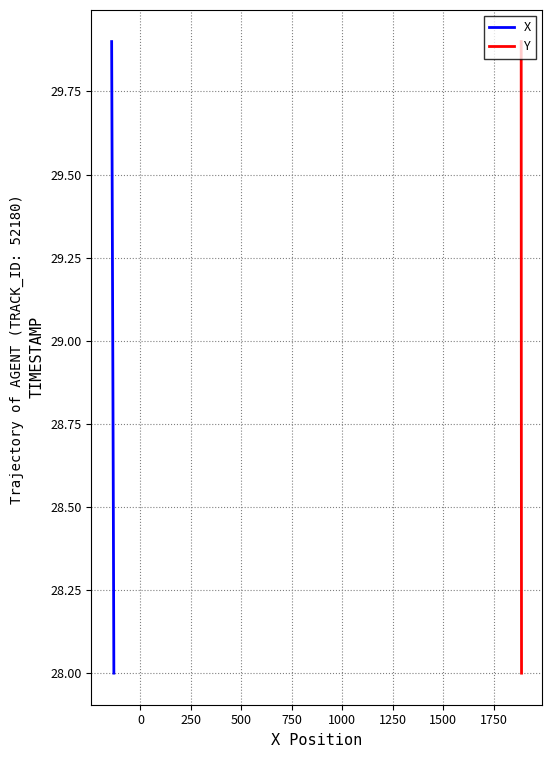

Is this an area chart (filled region under the line)?

No